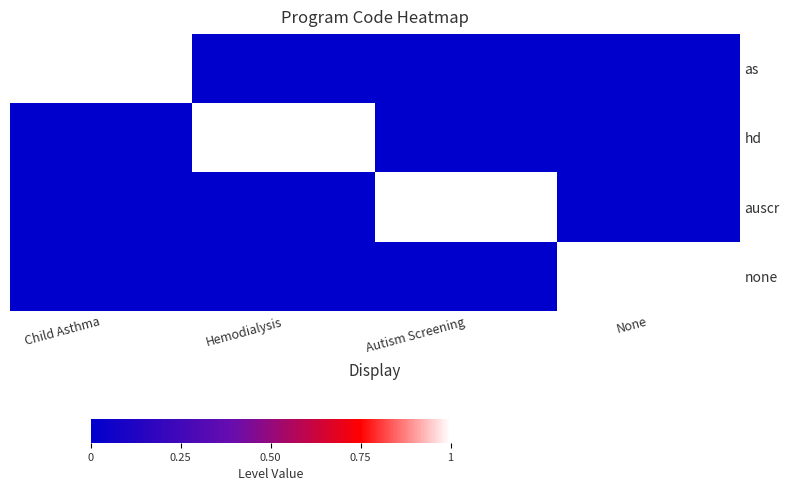

Which series changed the most between Child Asthma and Autism Screening?

as